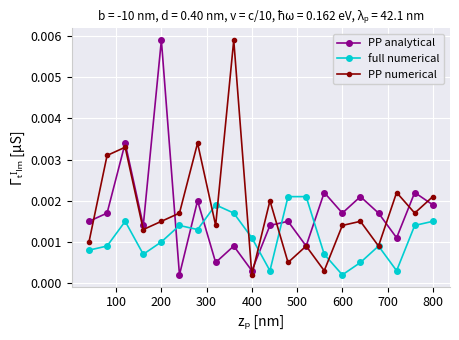

At how many categories does at least one series exceed 0?

20